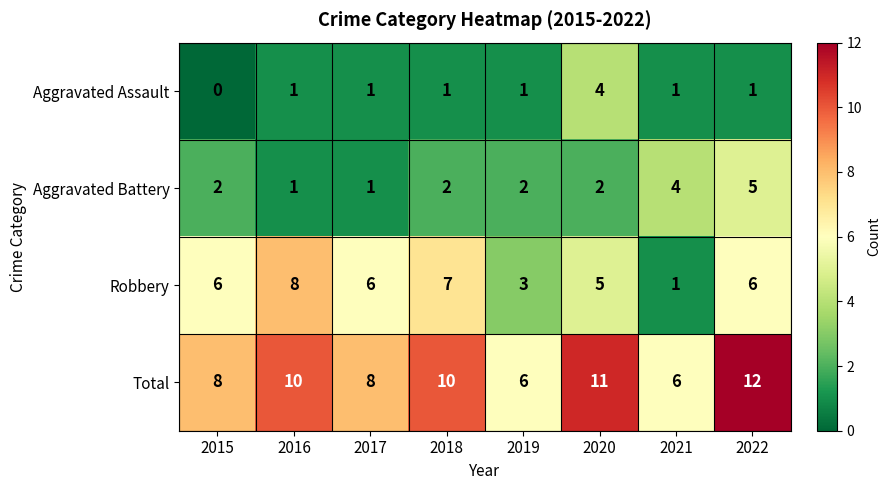

What is the spread (max minus min) of values at 2020?

9